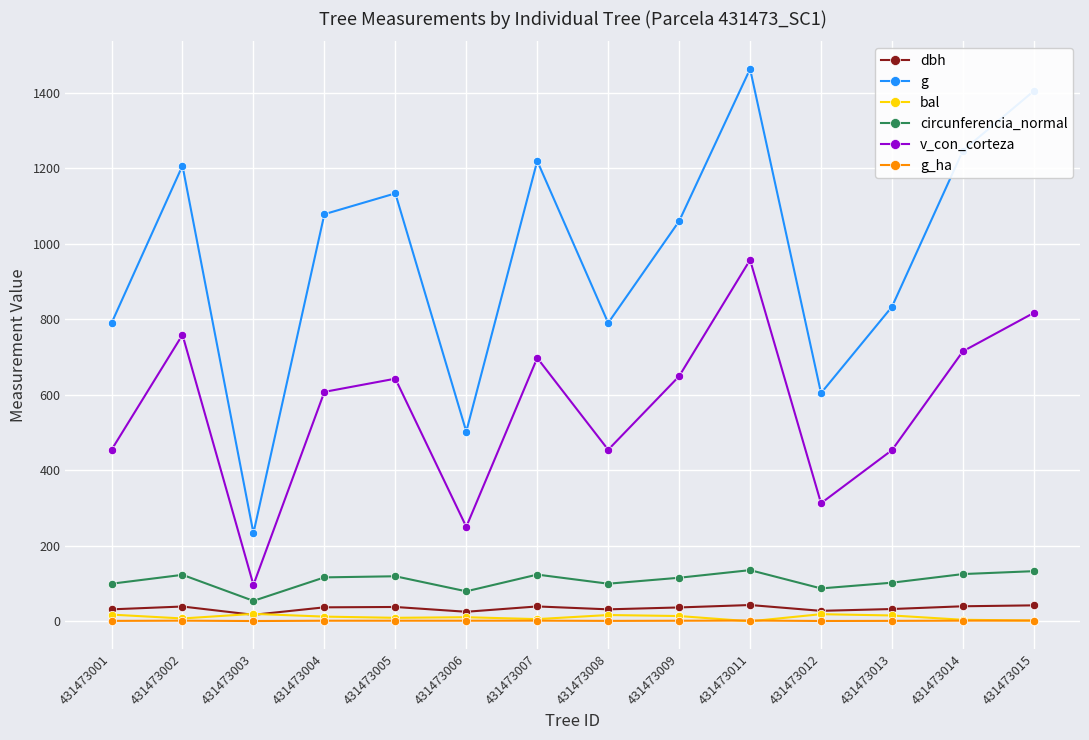

The circunferencia_normal series shows 145.4 at 431473012. True or false?

False